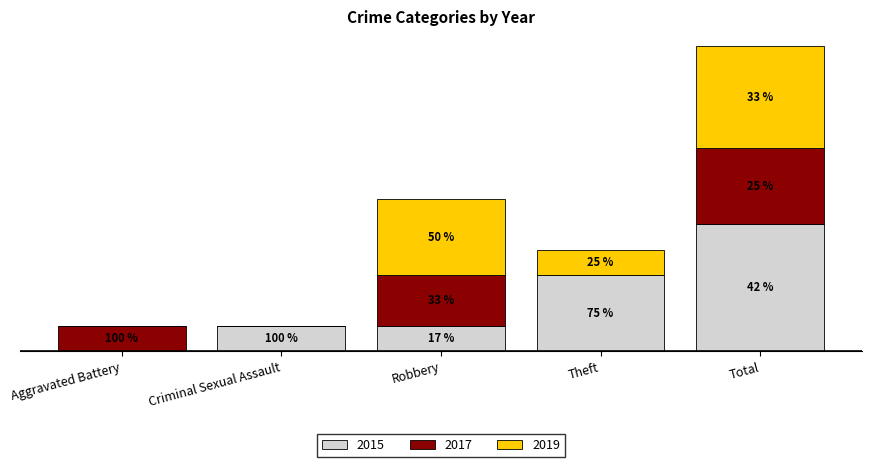

Are the bars grouped side by side (vs. stacked)?

No